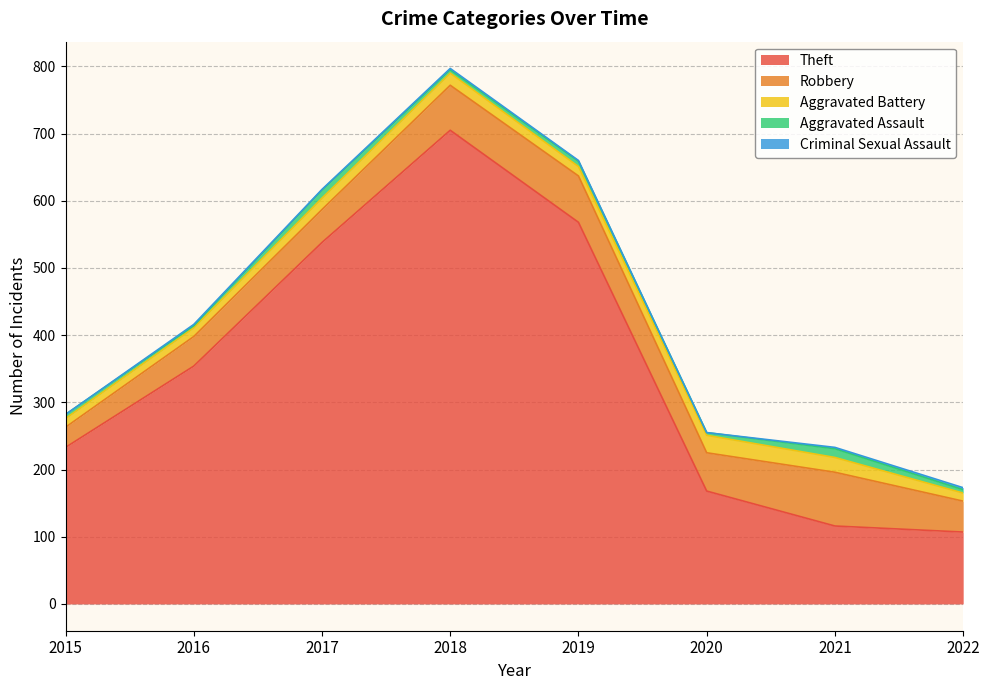

Reading left to right, what are all the values shown in this chart?

Theft: 233	354	538	705	568	168	116	107
Robbery: 30	44	49	67	69	57	80	46
Aggravated Battery: 13	13	17	18	14	26	22	12
Aggravated Assault: 6	3	12	5	8	4	13	5
Criminal Sexual Assault: 0	2	1	2	1	0	2	3